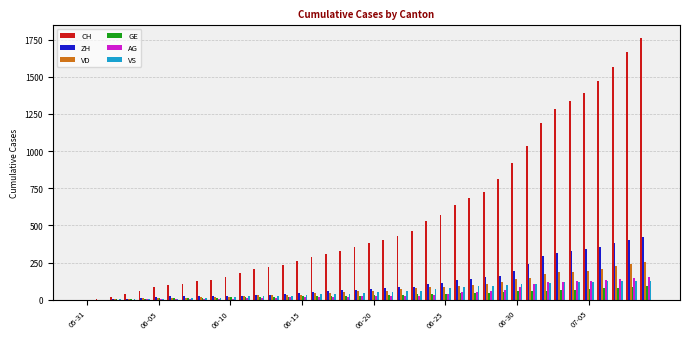

Which series has the largest total across all categories?

CH